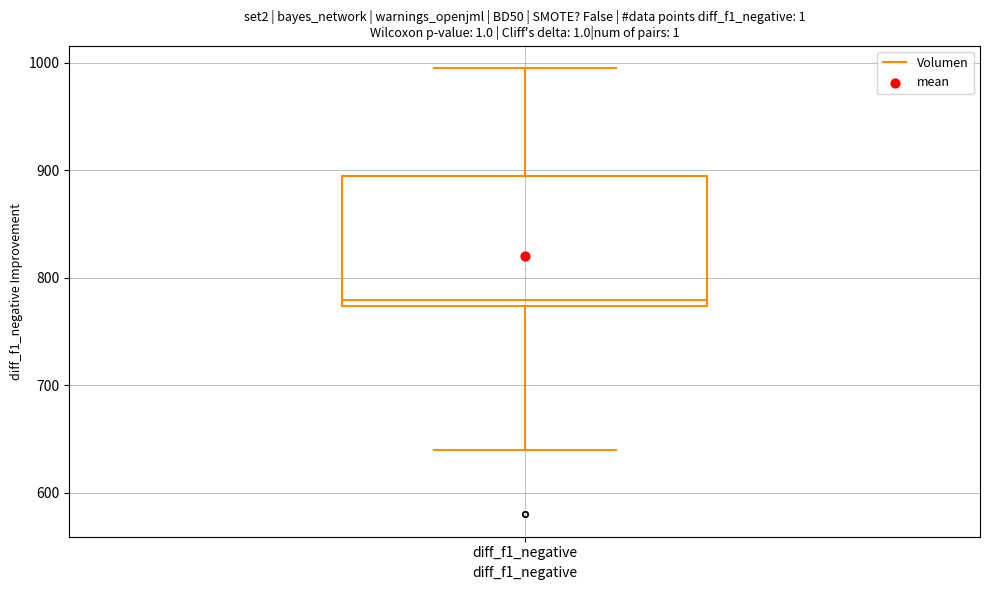

Where is the lower edge of the box for diff_f1_negative on the y-axis? The values are not printed on the chart, so give them approximately, as read against the axis.

770